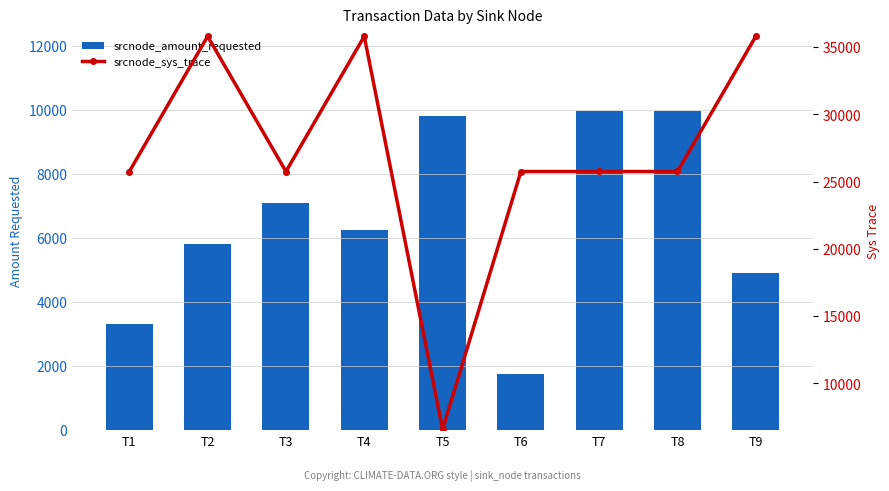

At which label does srcnode_amount_requested reach its peak?

T7